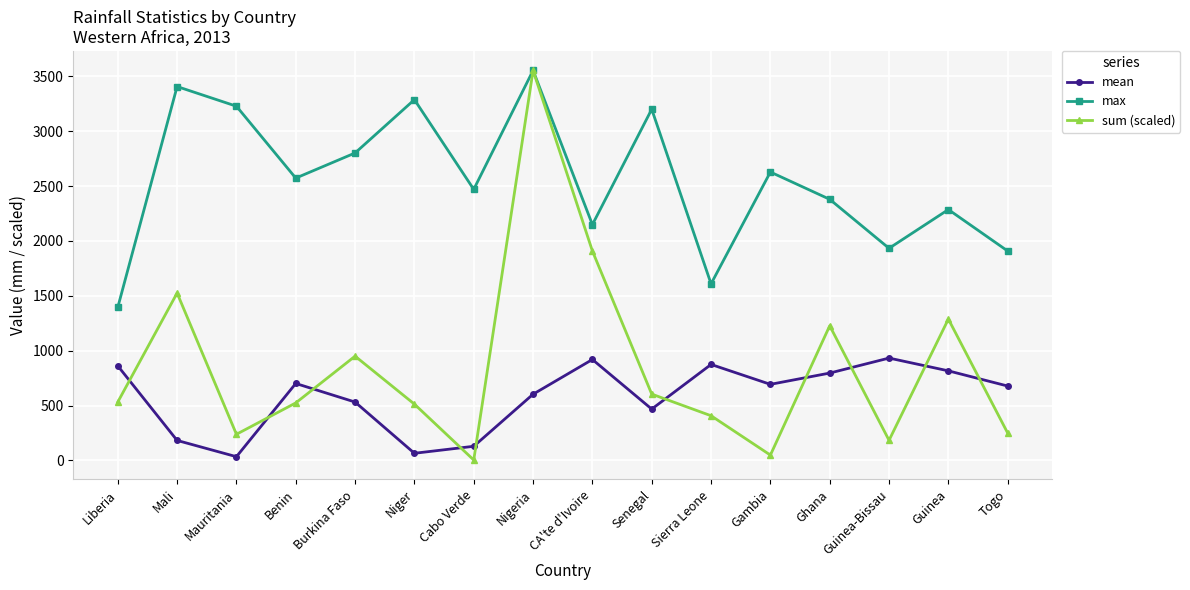

True or false: sum (scaled) has more than 0 points higher than both neighbors.

True